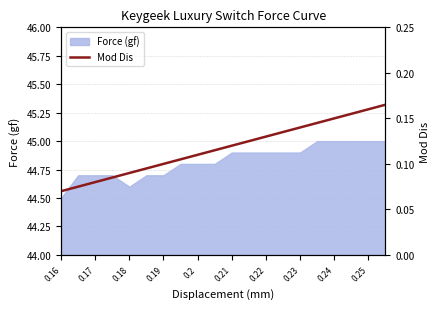

How many lines are shown in the chart?

1